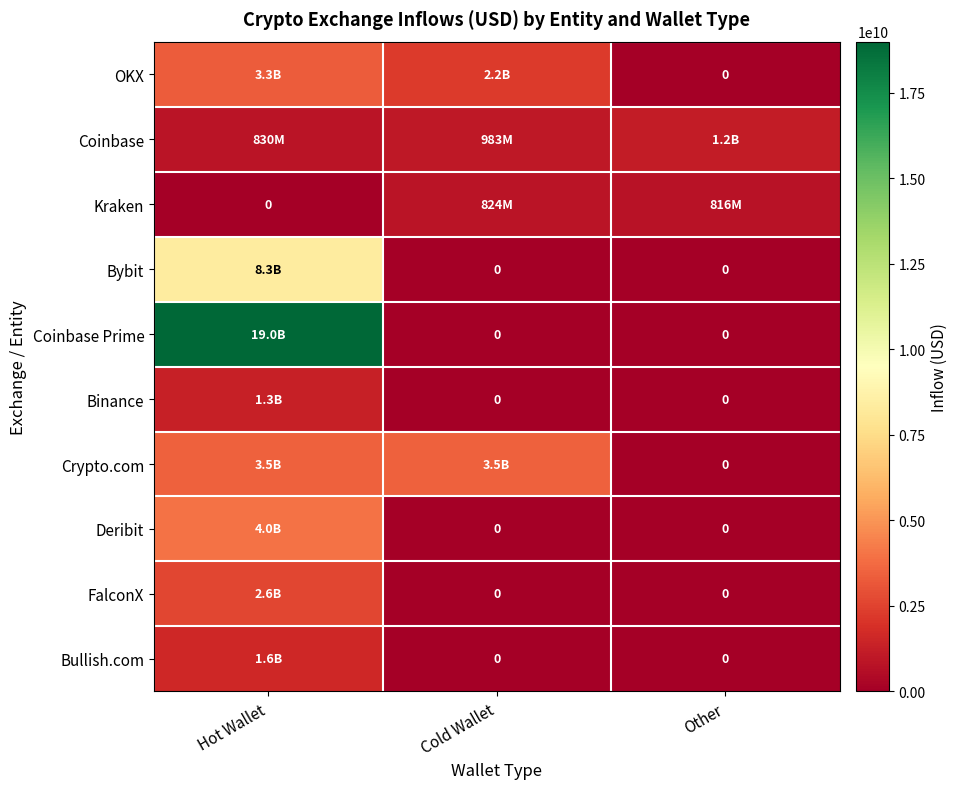

Which category has the highest value in the Bybit series?

Hot Wallet